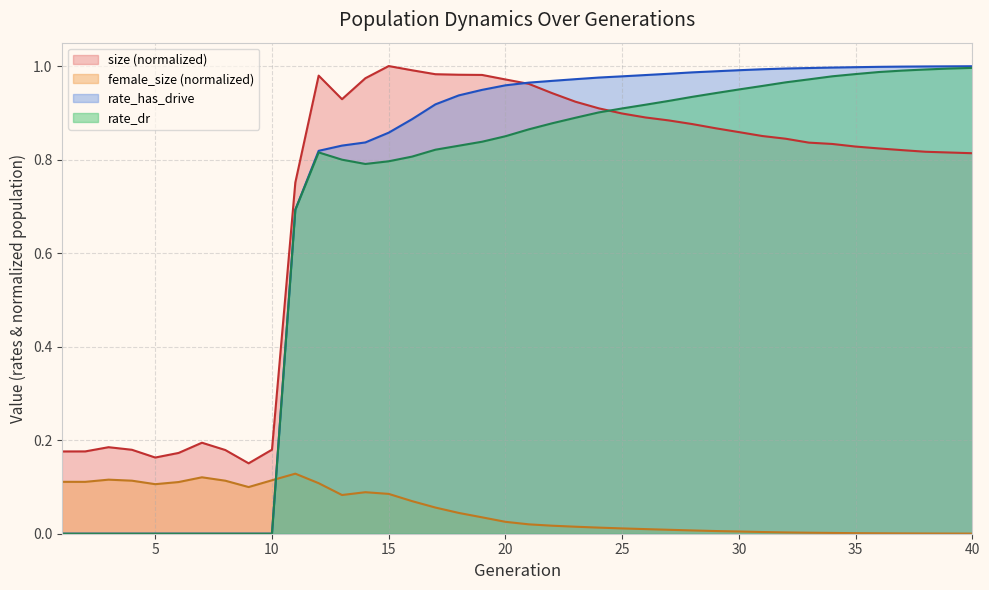

Does the chart have visible grid lines?

Yes